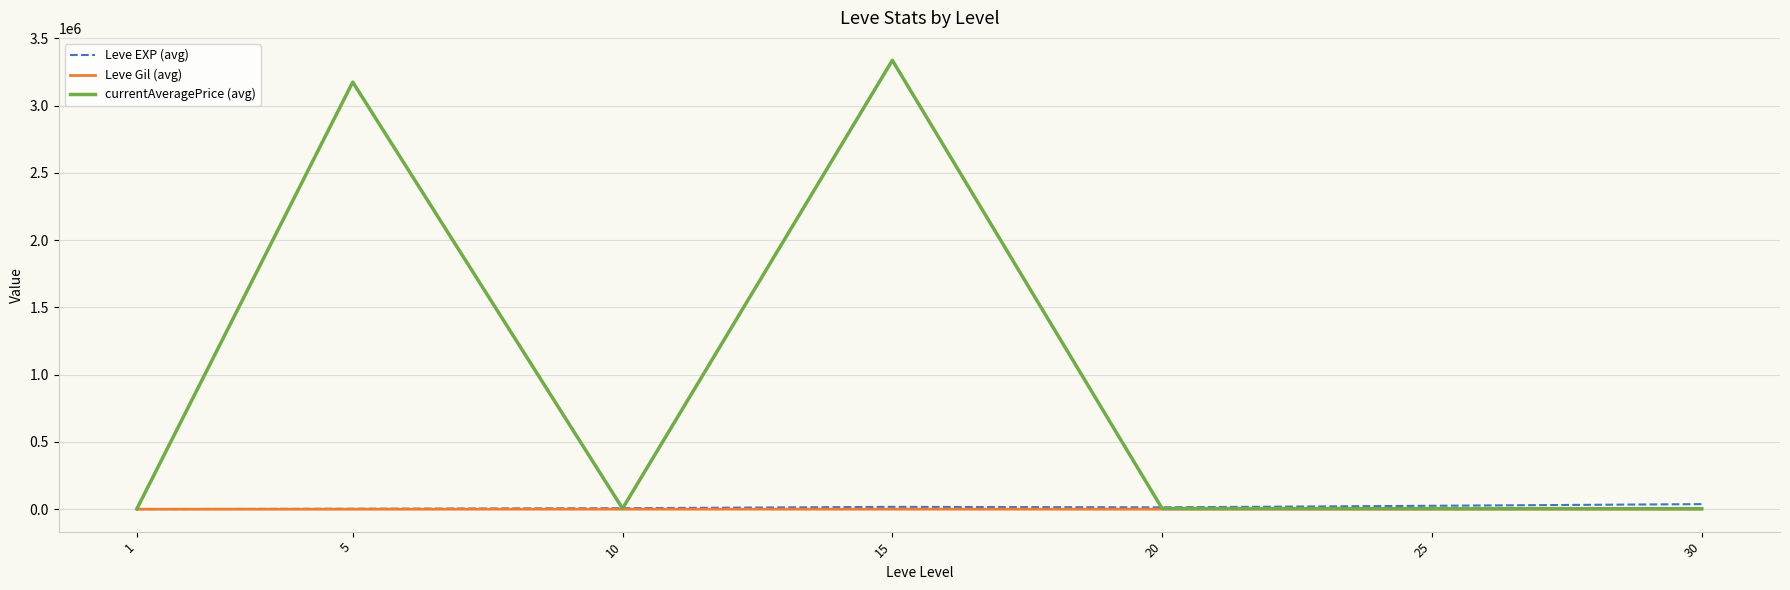

What are all the series names shown in the legend?

Leve EXP (avg), Leve Gil (avg), currentAveragePrice (avg)